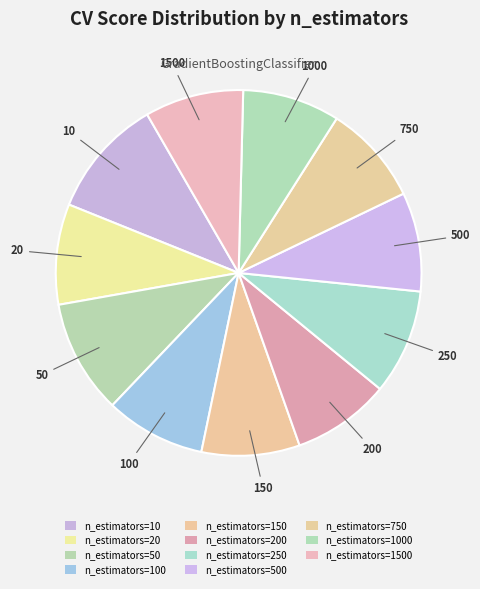

How many segments does this pie chart have?

11